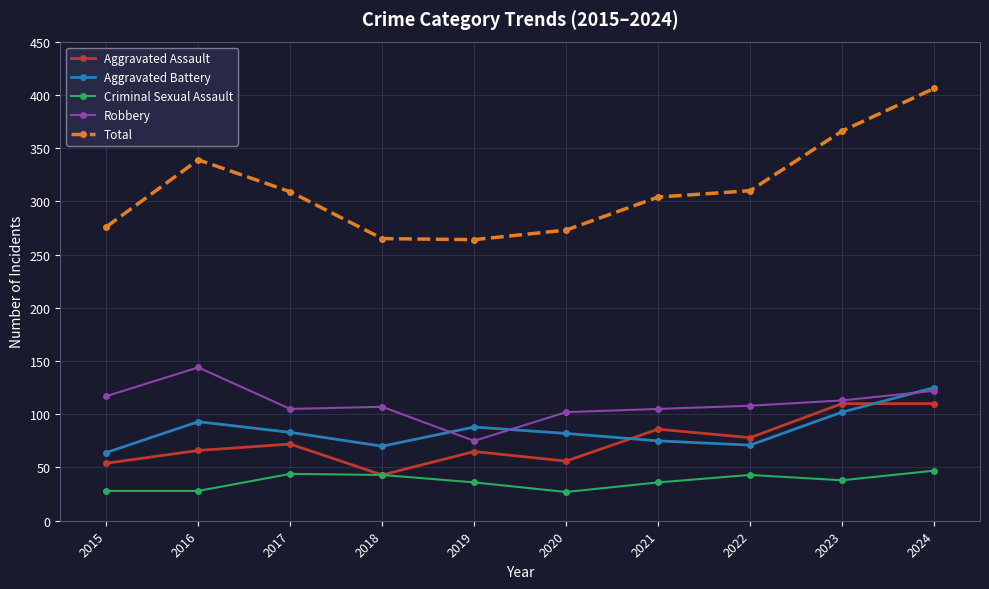

True or false: Robbery and Total cross at least once.

False